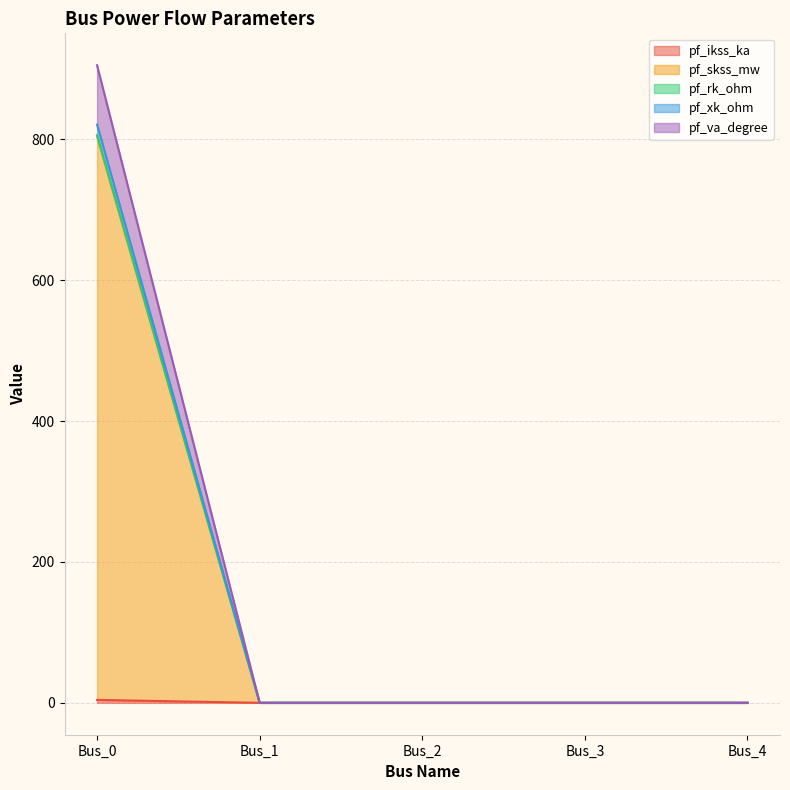

What is the average value of the pf_va_degree series?

181.0